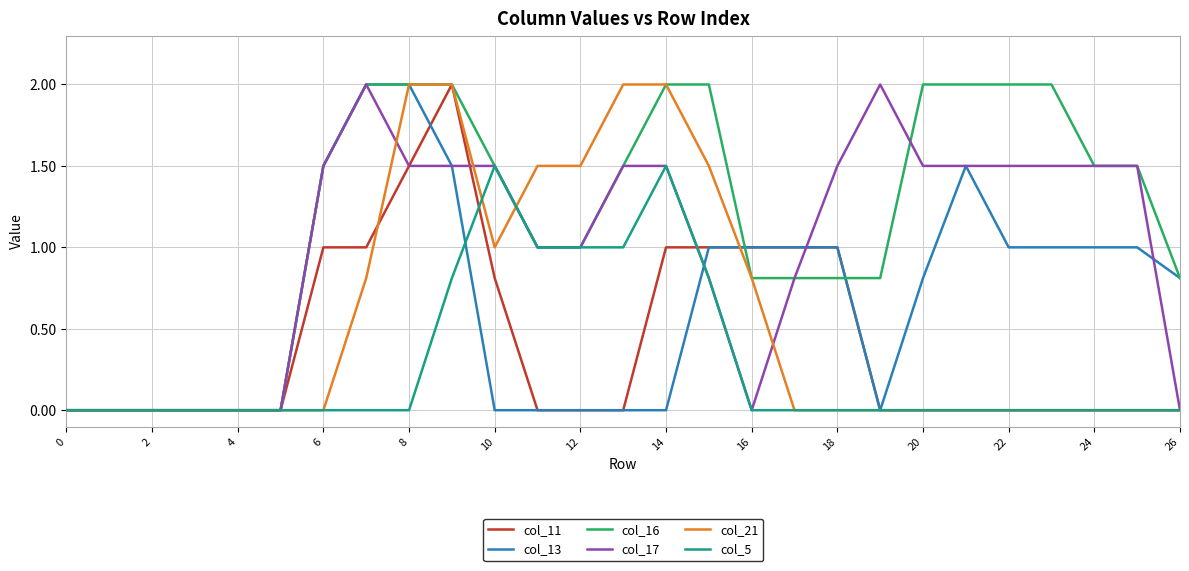

Is this an area chart (filled region under the line)?

No